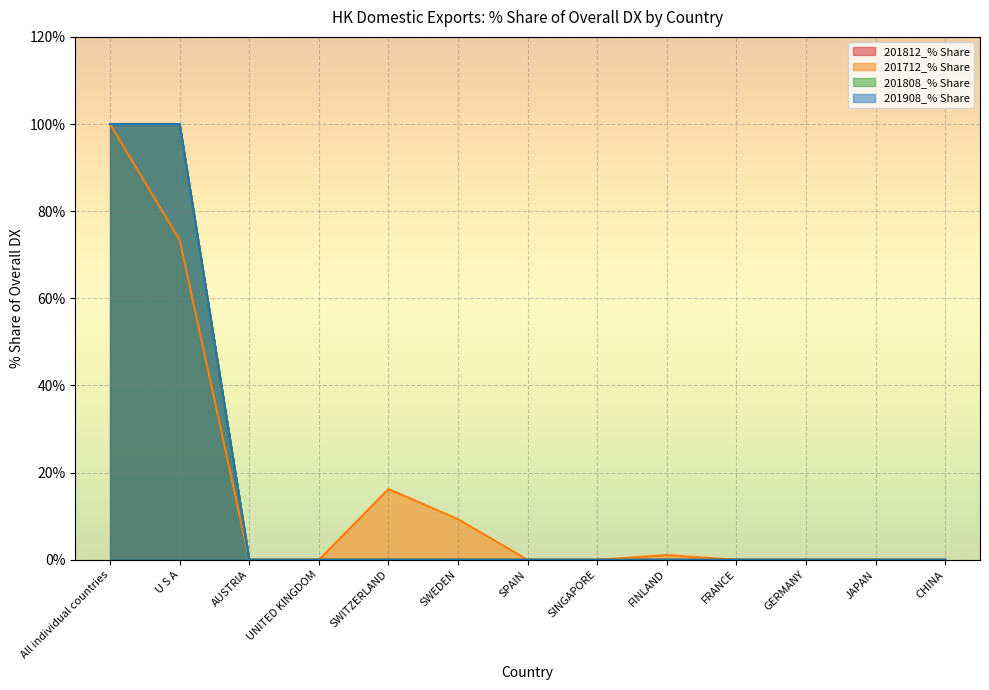

What is the difference between the maximum and minimum values in the 201908_% Share series?

100.0